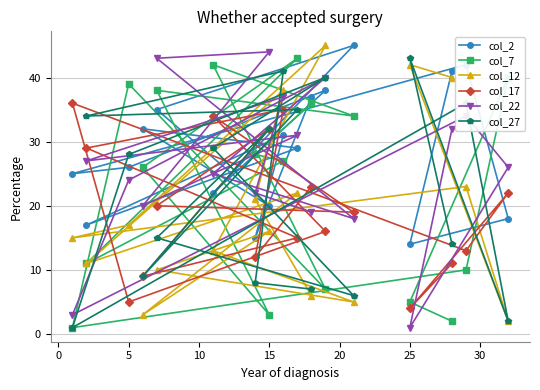

What is the total value across all series at 10?

158